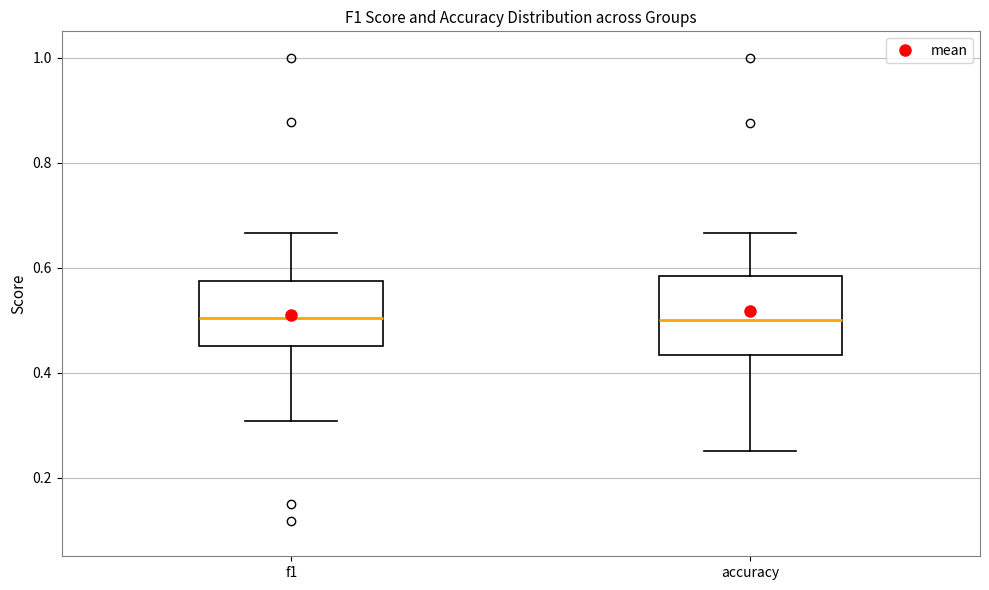

Comparing the boxes themselves (not the whiskers), which one is the tallest?

accuracy